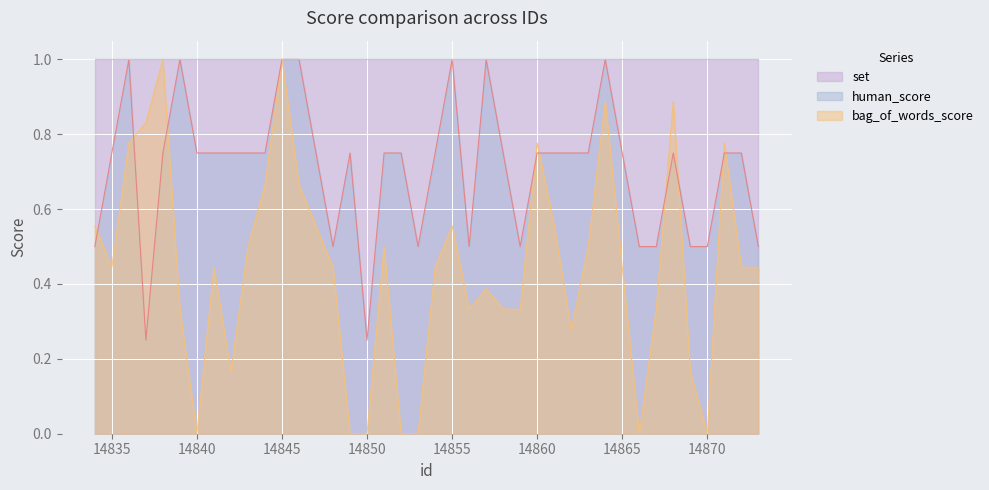

What is the average value of the bag_of_words_score series?

0.4